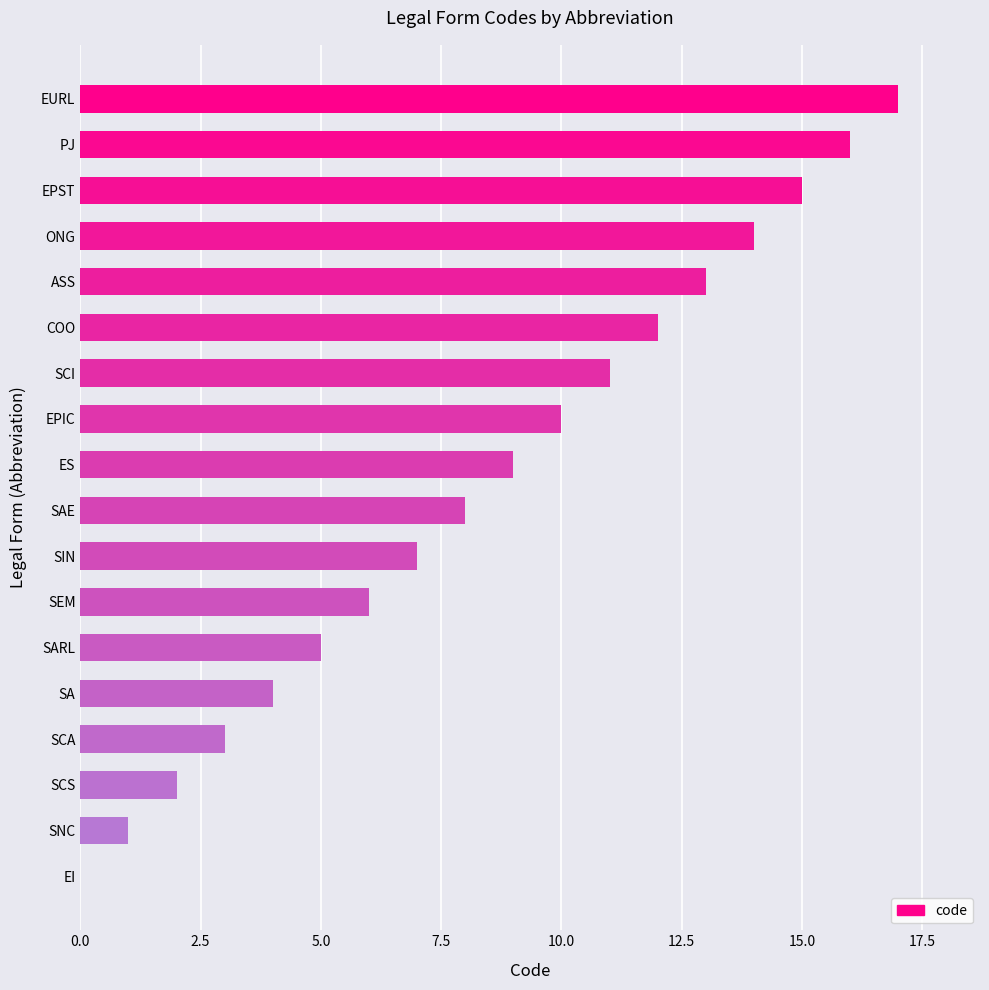

Which label corresponds to the largest value in the chart?

EURL